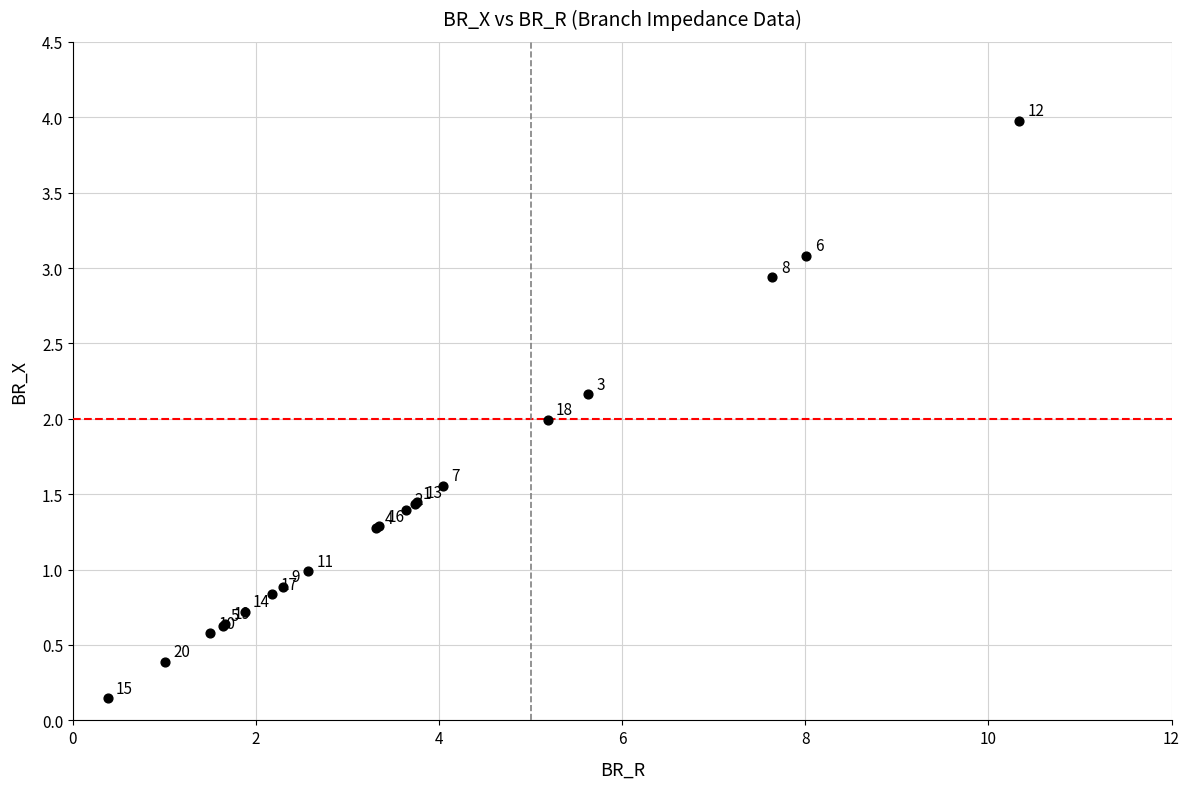

What Y value in the scatter plot is closest to 2?

2.0